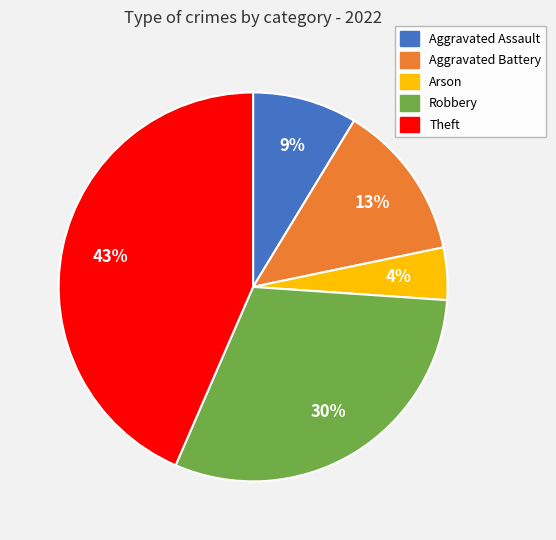

Is it true that Arson is 4% of the pie?

True